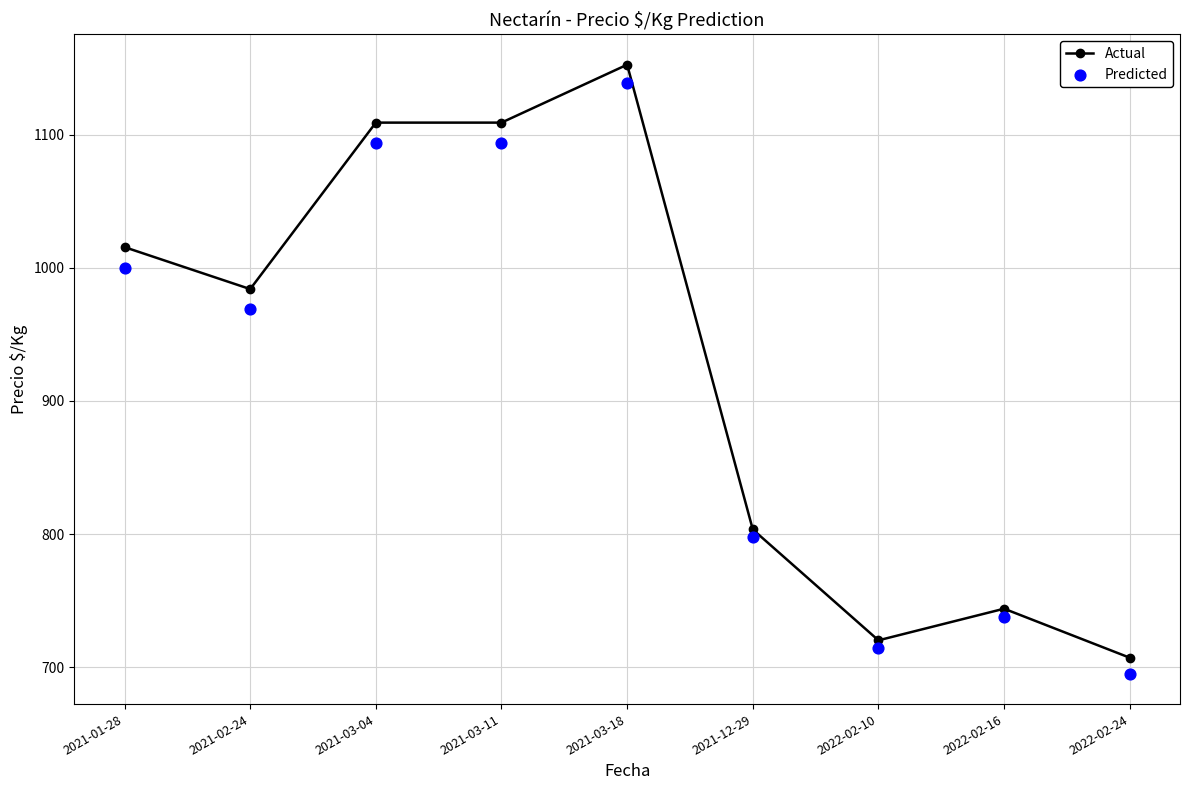

At how many categories does at least one series exceed 851?

5